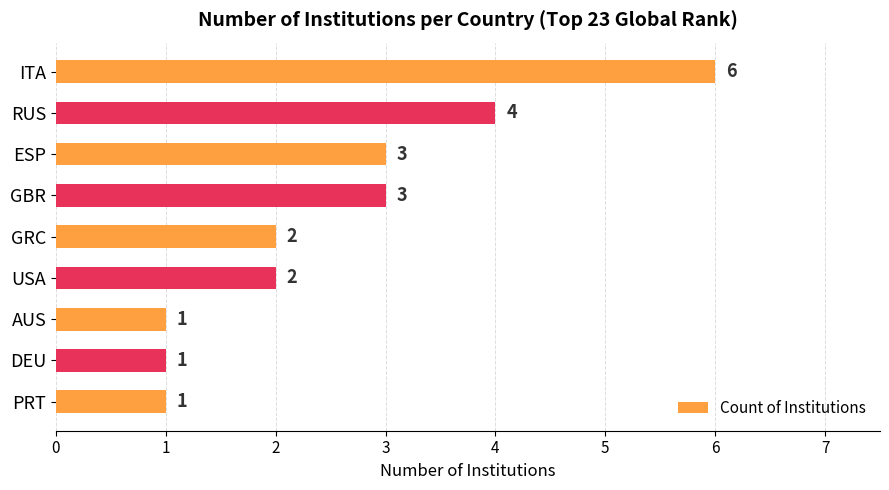

How many values are below 2?

3